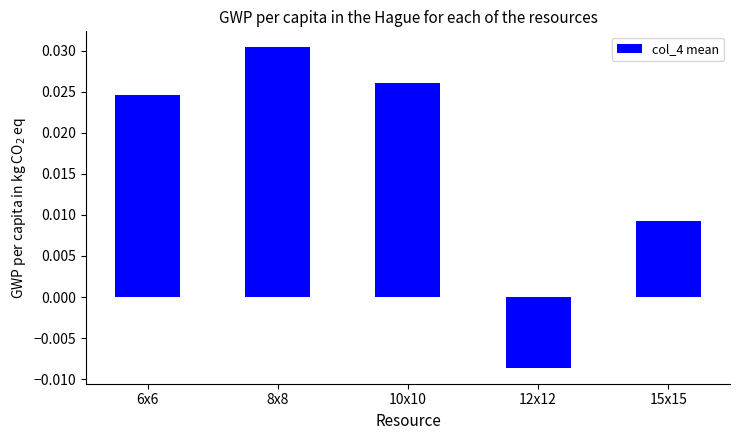

Rank the categories by value from lowest to highest.

12x12, 15x15, 6x6, 10x10, 8x8